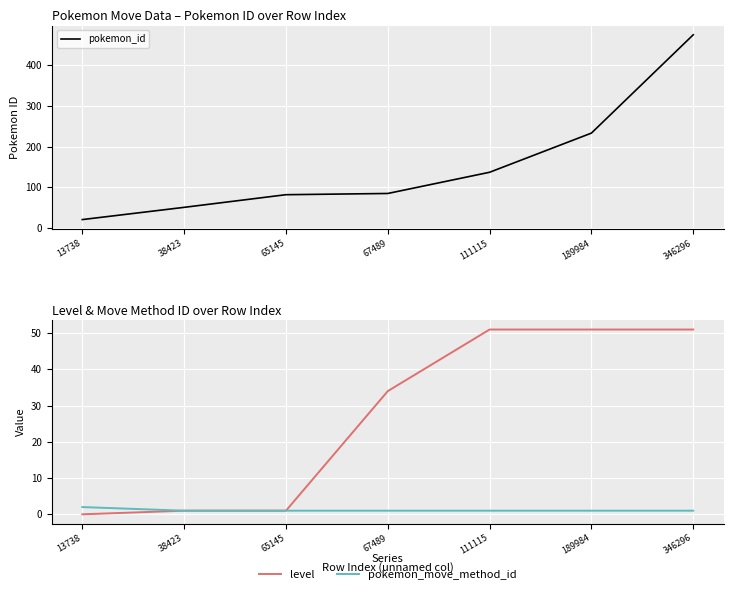

Reading left to right, transcribe all the data shown in this chart.

pokemon_id: 13738=21	38423=51	65145=82	67489=85	111115=137	189984=233	346296=474
level: 13738=0	38423=1	65145=1	67489=34	111115=51	189984=51	346296=51
pokemon_move_method_id: 13738=2	38423=1	65145=1	67489=1	111115=1	189984=1	346296=1